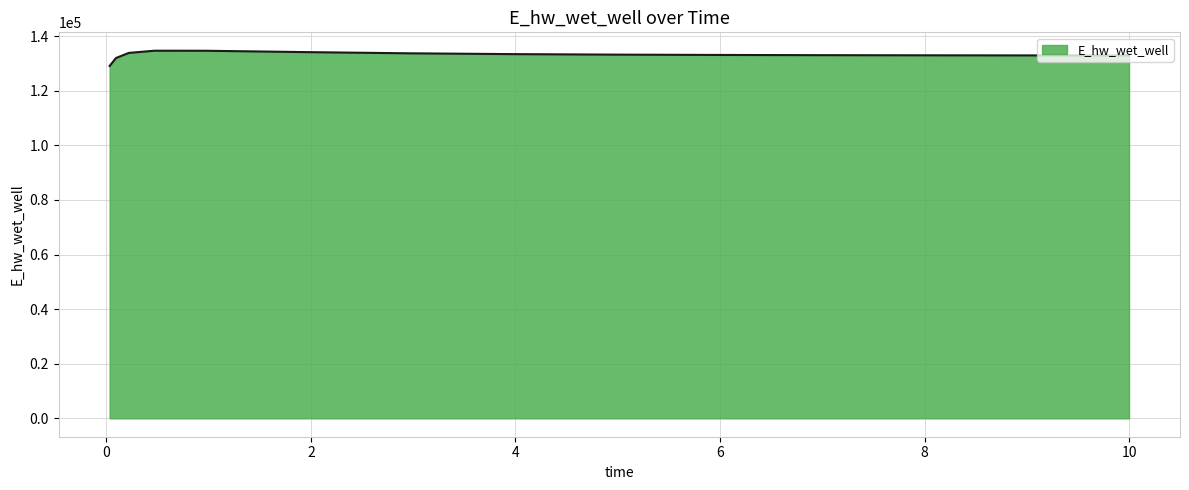

What is the minimum value shown in the chart?

129088.0